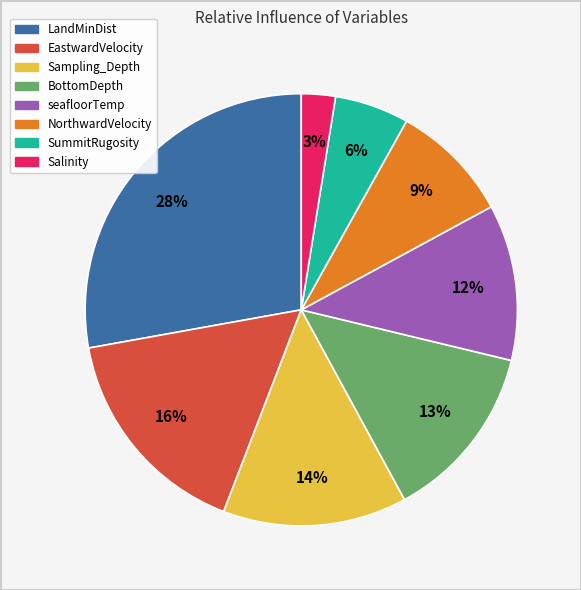

To the nearest percent, what portion does Salinity represent?

3%